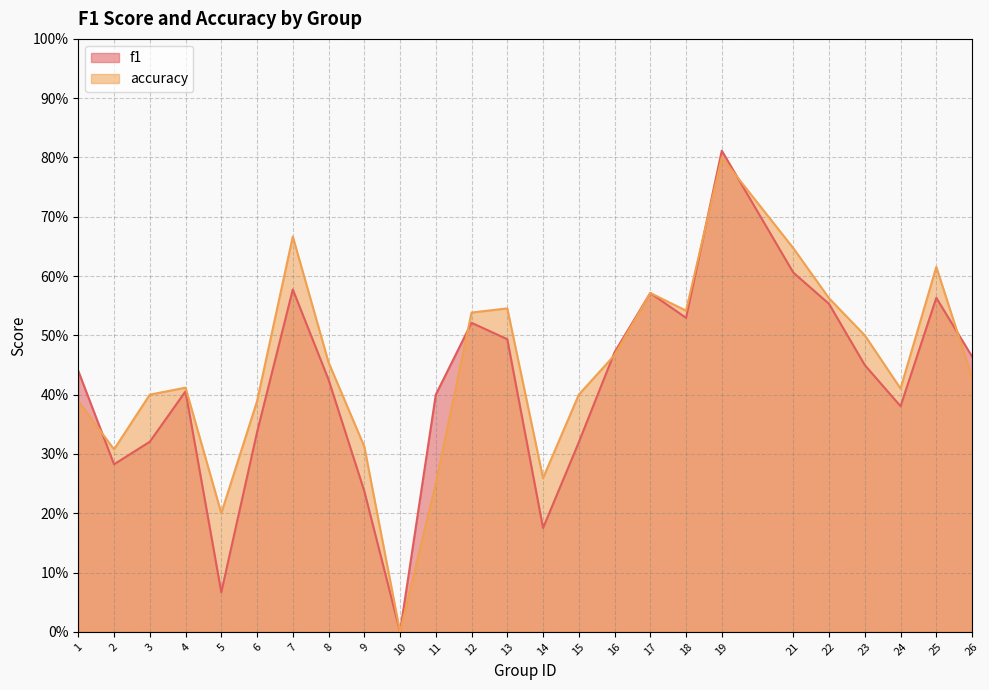

Which series has the largest total across all categories?

accuracy